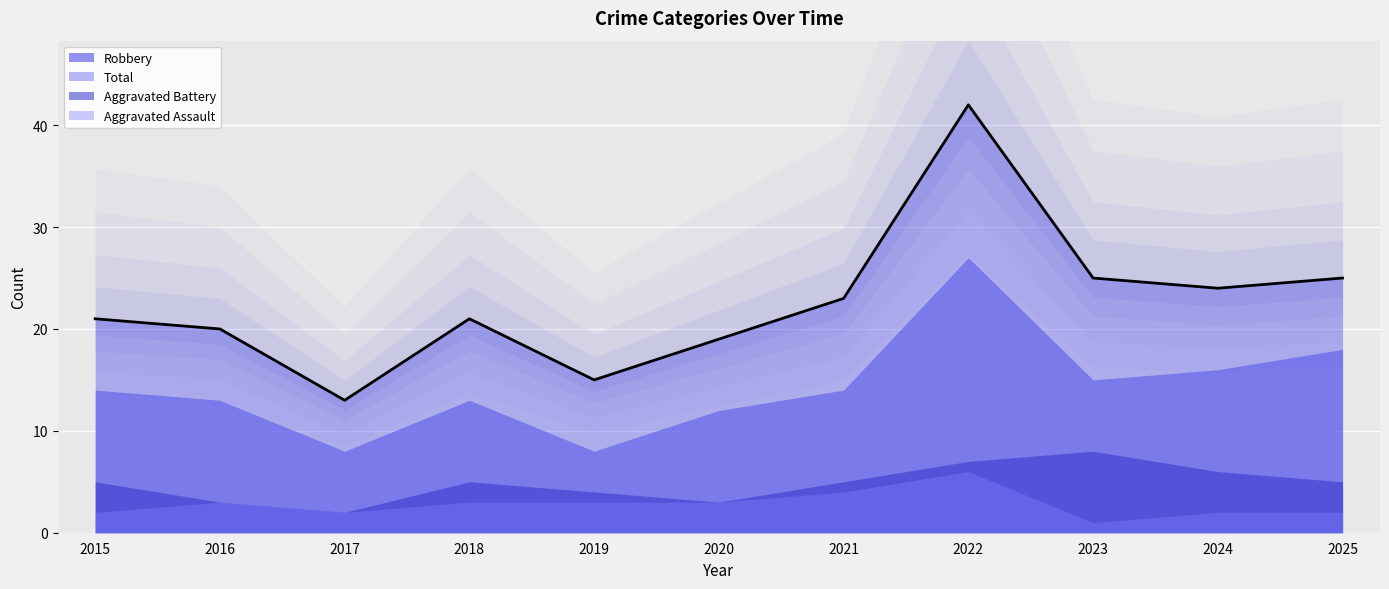

At how many categories does at least one series exceed 37?

1